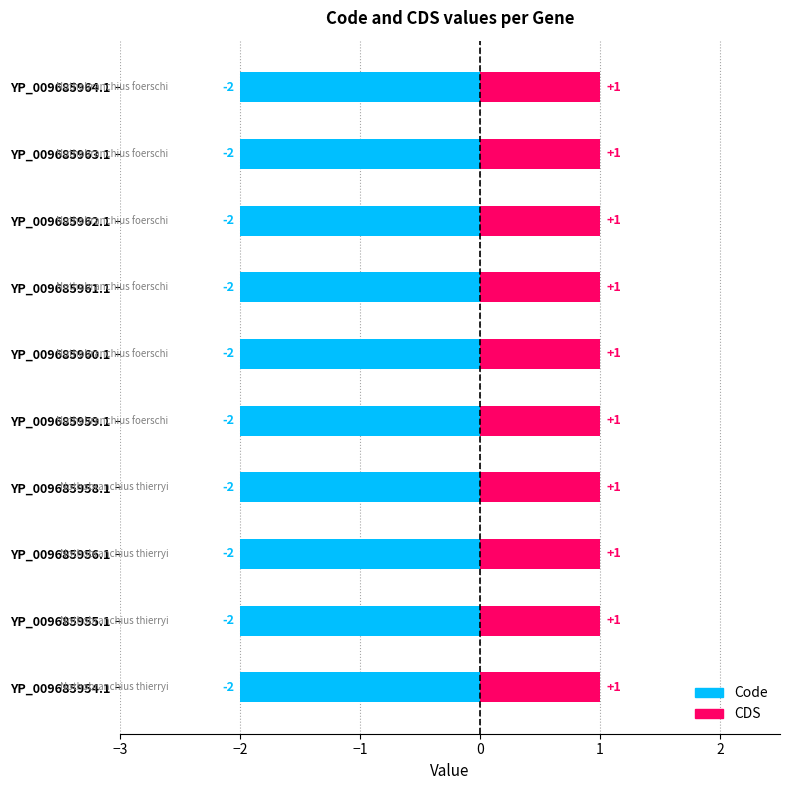

What is the label of the 7th bar from the right?

YP_009685958.1